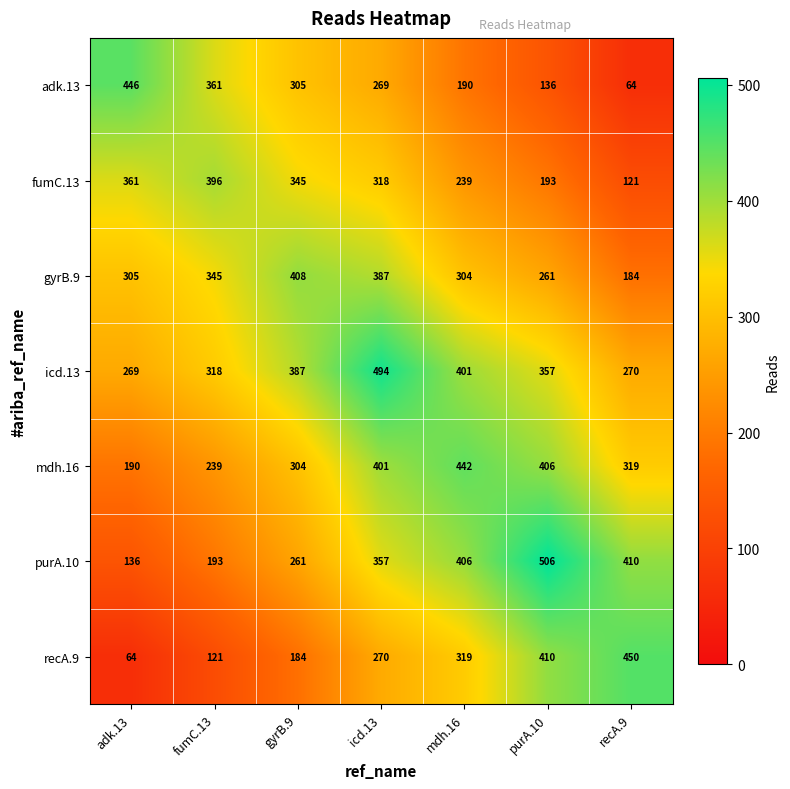

Count the number of data series in this chart.

7